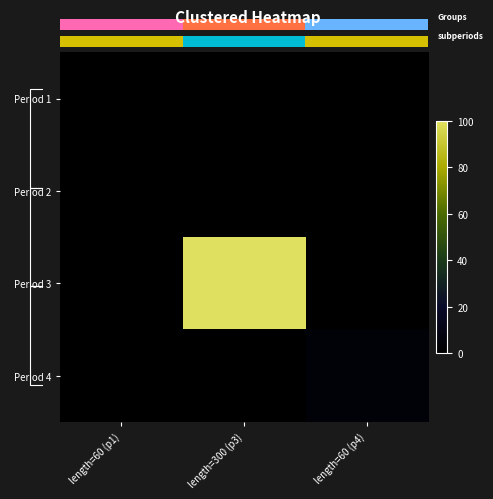

Reading left to right, extract all data points from this chart.

Period 1: length=60 (p1)=0	length=300 (p3)=0	length=60 (p4)=0
Period 2: length=60 (p1)=0	length=300 (p3)=0	length=60 (p4)=0
Period 3: length=60 (p1)=0	length=300 (p3)=100	length=60 (p4)=0
Period 4: length=60 (p1)=0	length=300 (p3)=0	length=60 (p4)=4